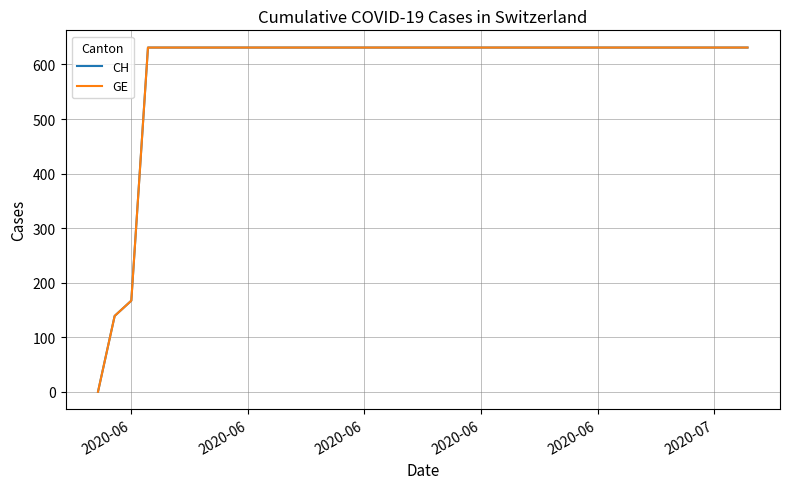

Which series has the largest total across all categories?

CH